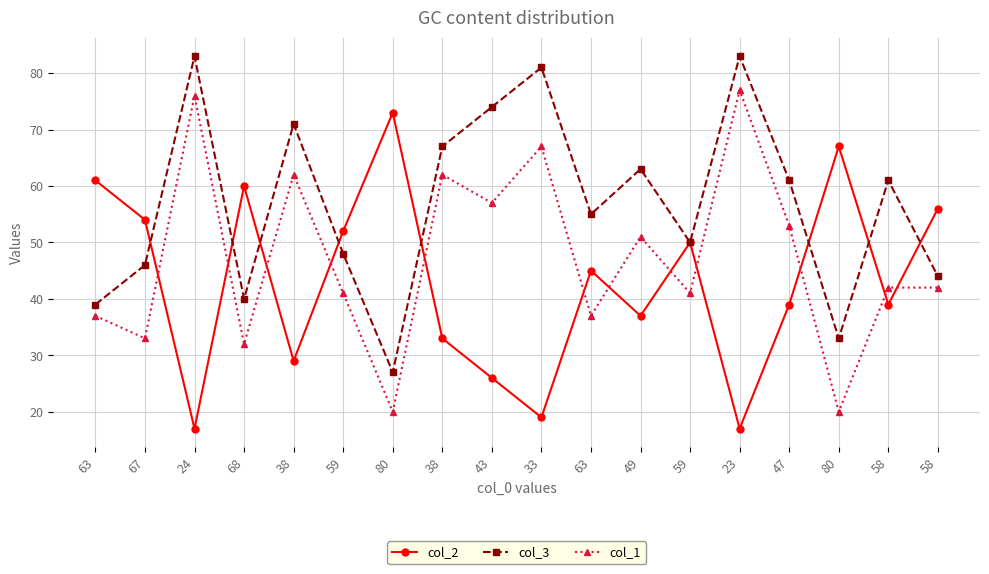

What is the difference between the highest and lowest values at 58?

22